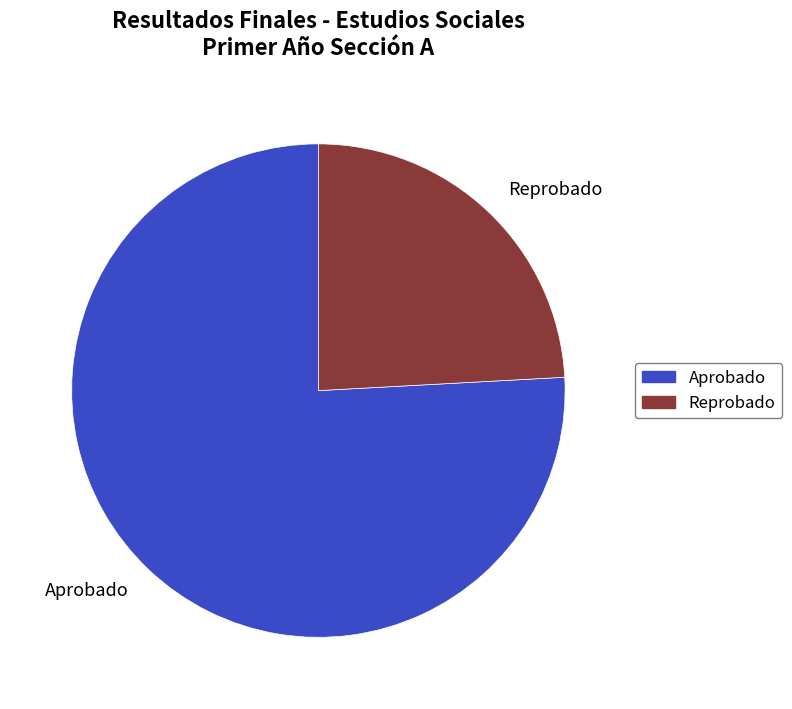

How many slices are in this pie chart?

2